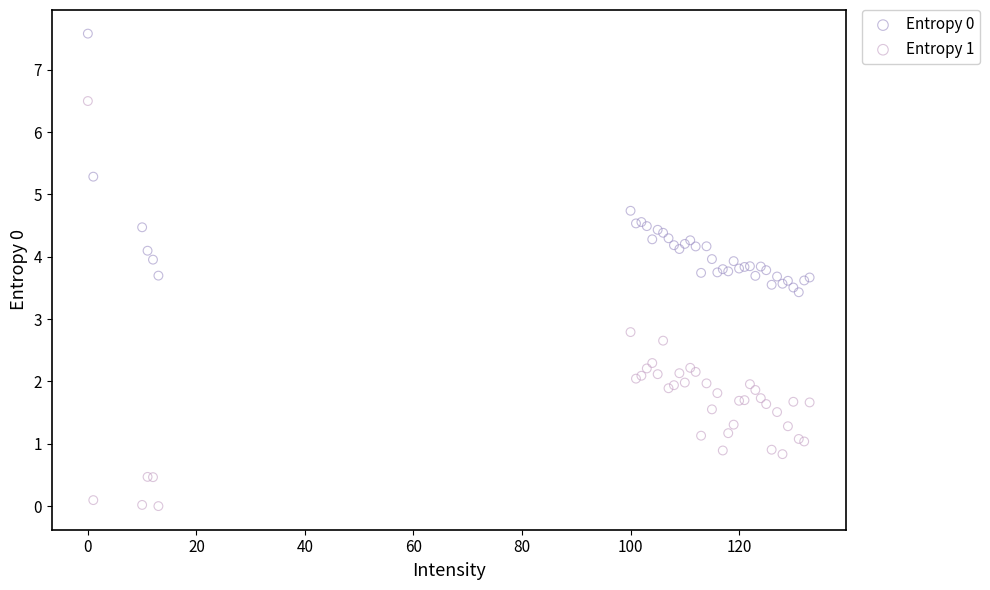

Across all series, what Y value is closest to 3?

2.8